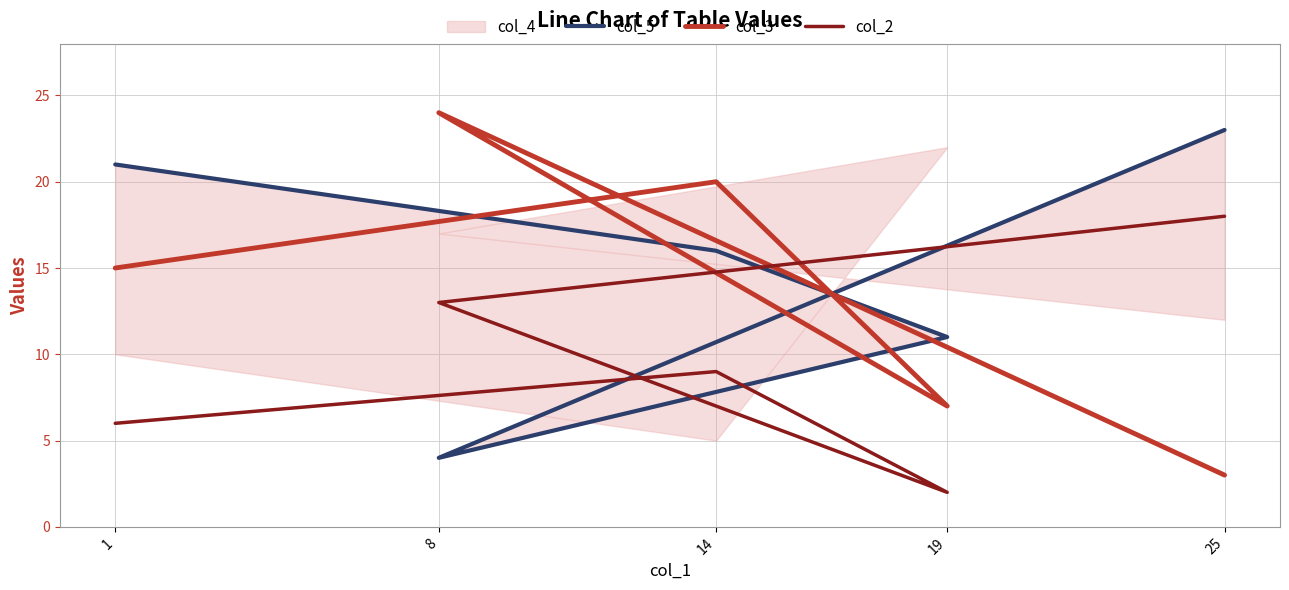

What is the sum of all col_5 values?

75